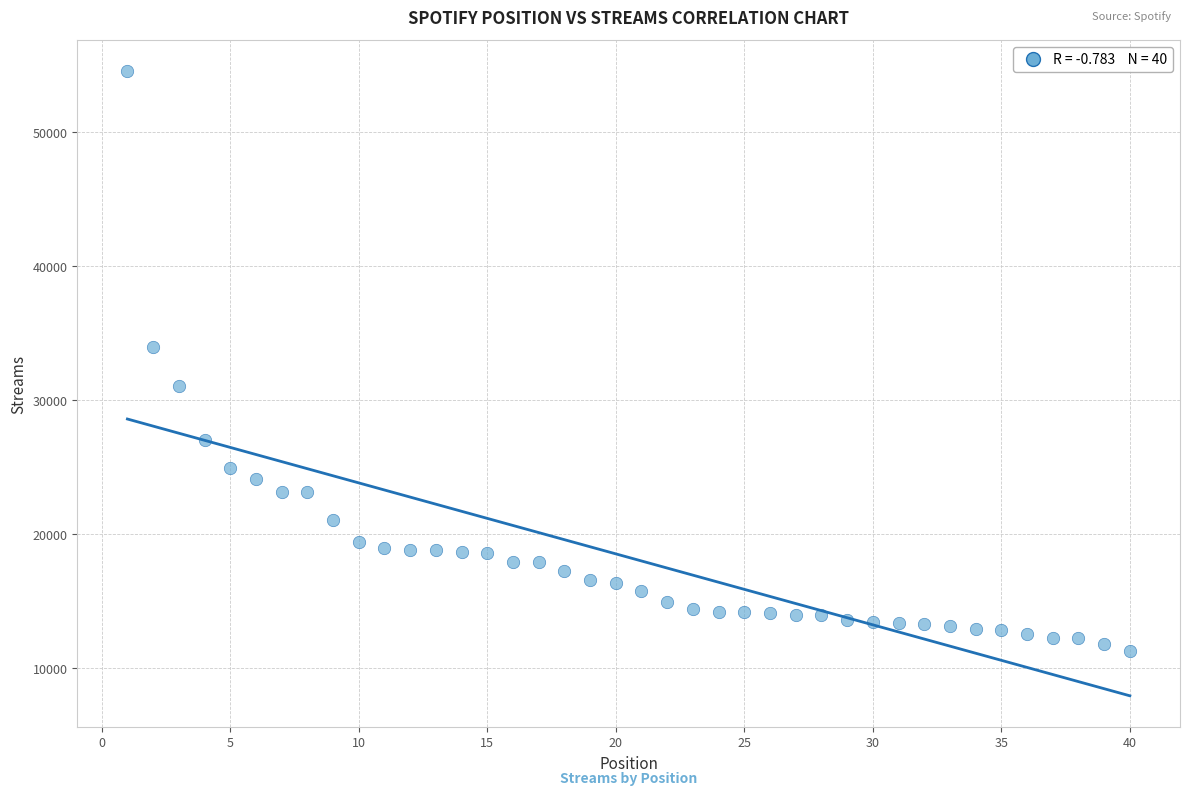

What Y value in the scatter plot is closest to 32942?

33955